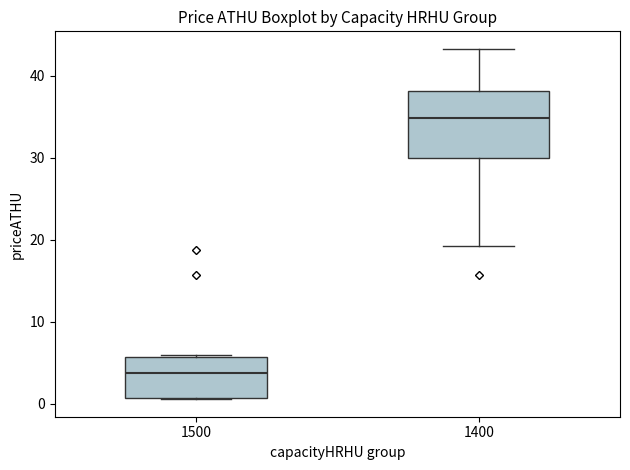

Reading left to right, read every box against the y-axis: the position of its median line, the range the box covers, and the ends of its whiskers. The values are not printed on the chart, so give them approximately, as read against the axis.

1500: median 4, box 1 to 6, whiskers 1 to 6
1400: median 35, box 30 to 38, whiskers 19 to 43